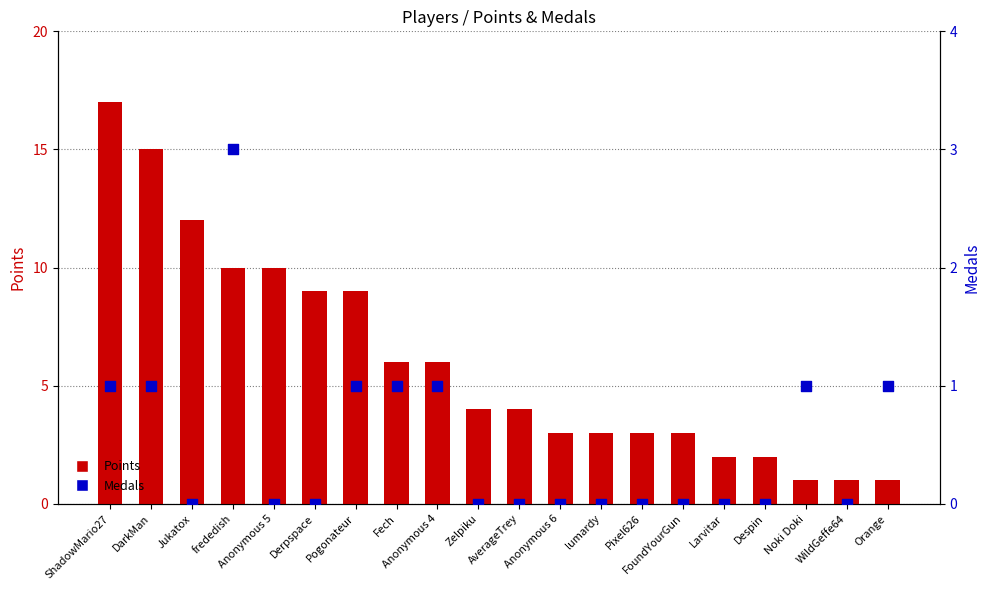

At how many categories does at least one series exceed 15?

1